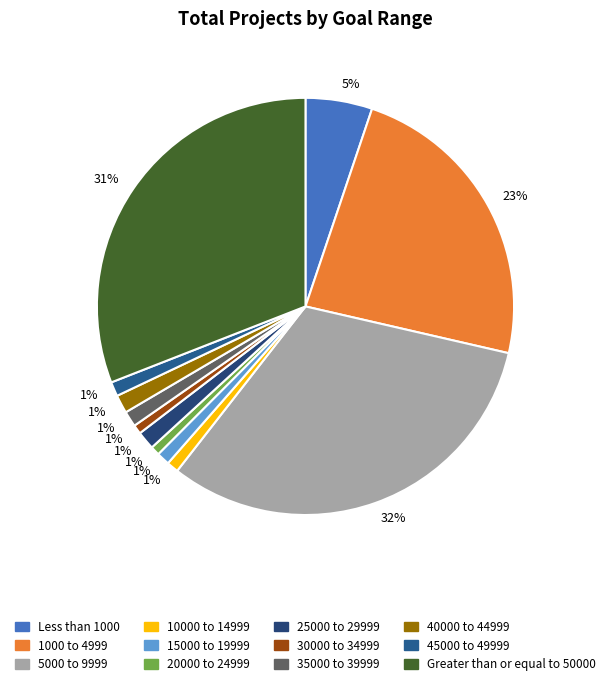

Which has a higher value, 40000 to 44999 or 15000 to 19999?

40000 to 44999